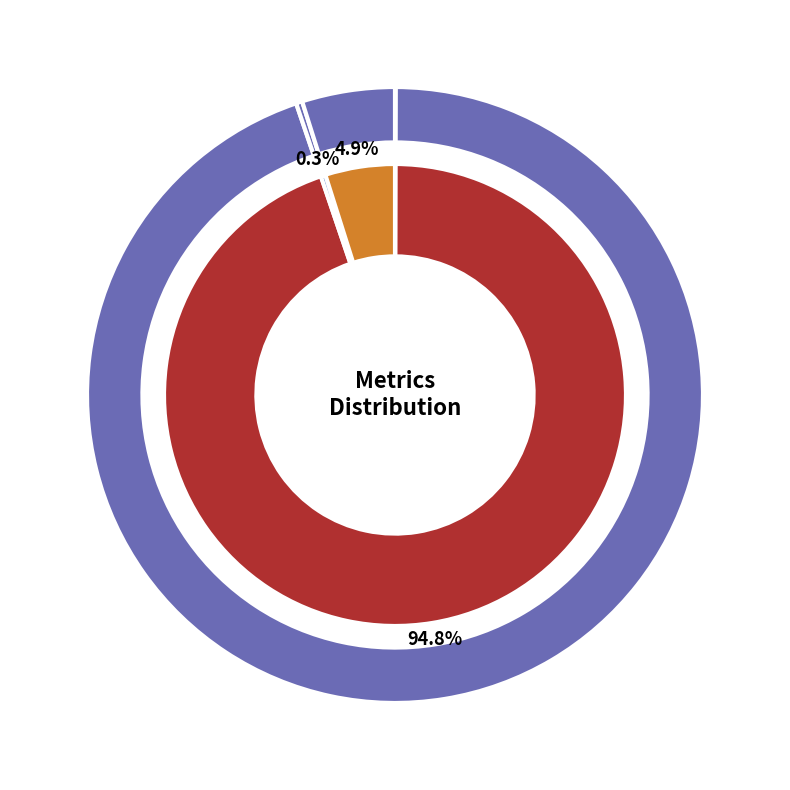

Is MAPE the majority of the pie?

Yes